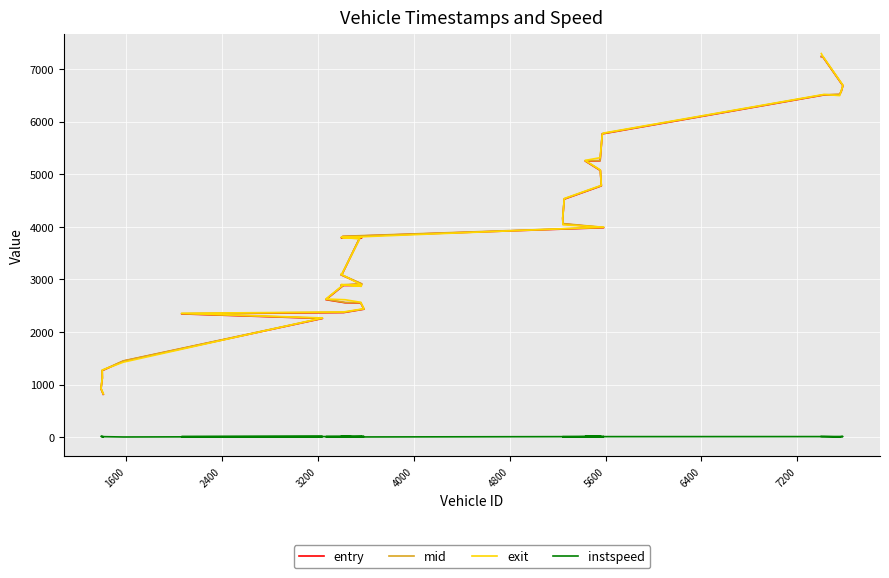

How many intersections are there between entry and exit?

16